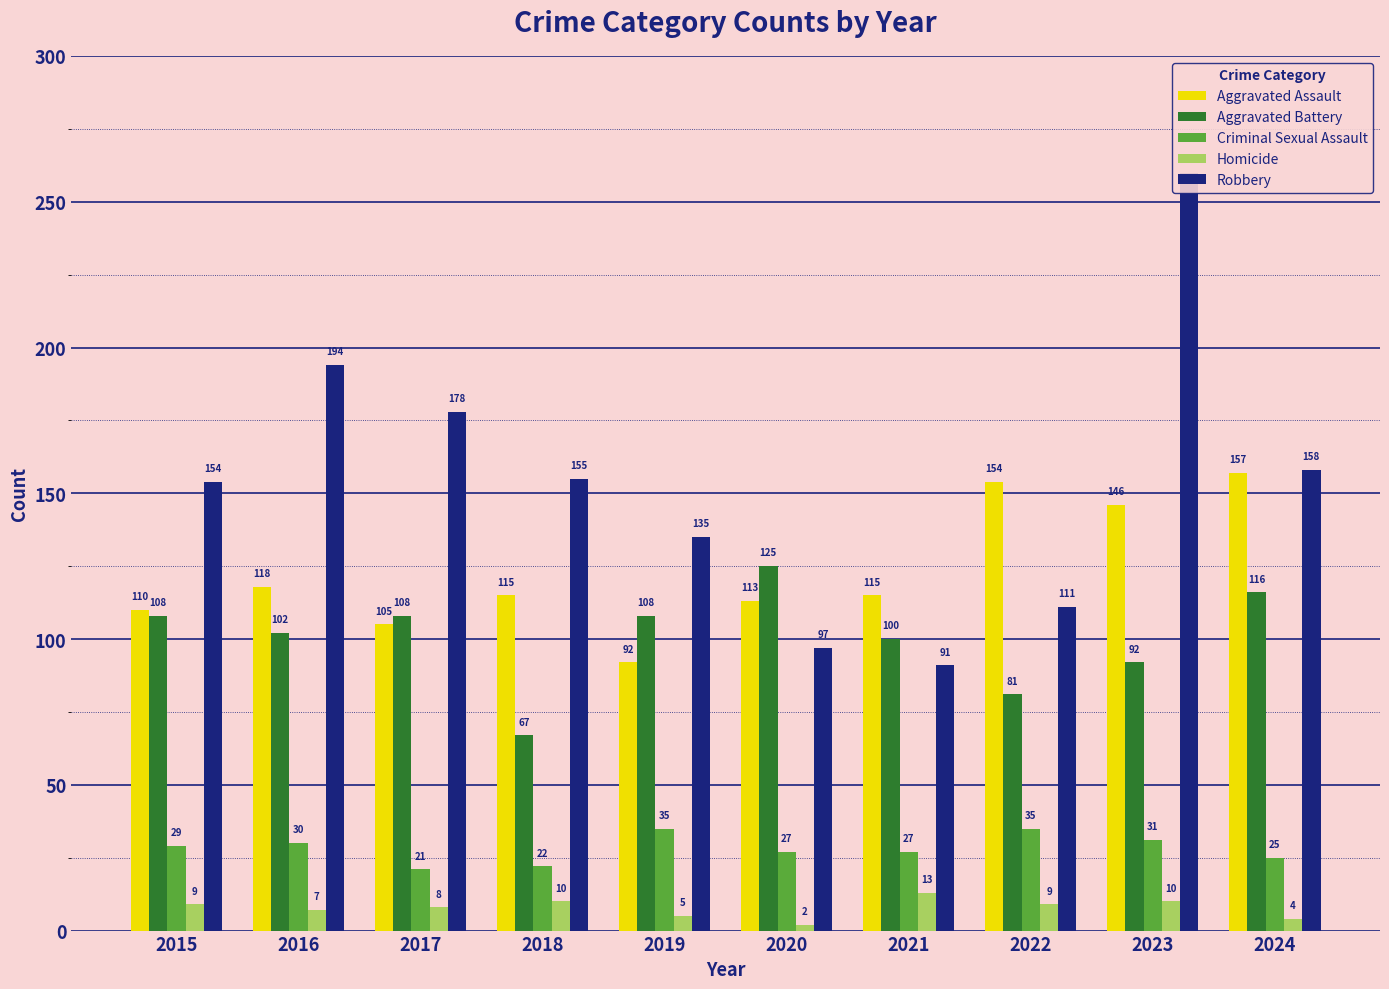

List the series in order of their peak value, highest first.

Robbery, Aggravated Assault, Aggravated Battery, Criminal Sexual Assault, Homicide